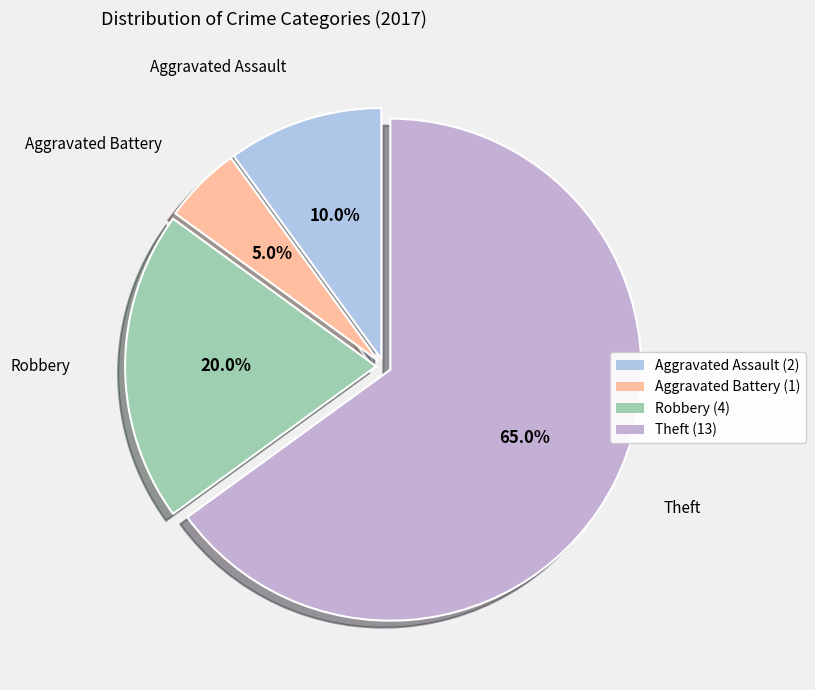

Which category has the smallest portion of the pie?

Aggravated Battery